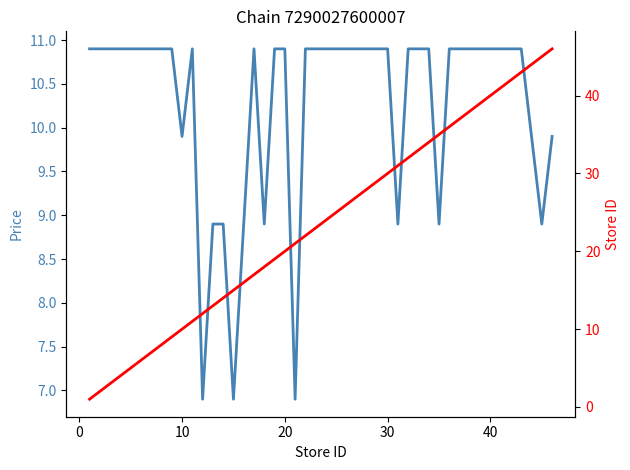

What are all the series names shown in the legend?

Price, Store ID